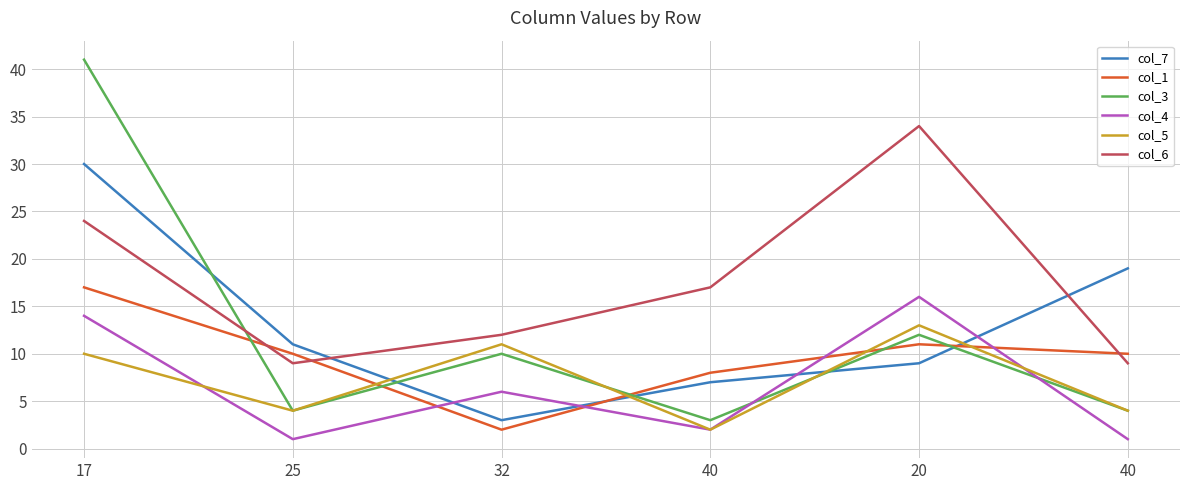

What is the difference between the highest and lowest values at 40?

15